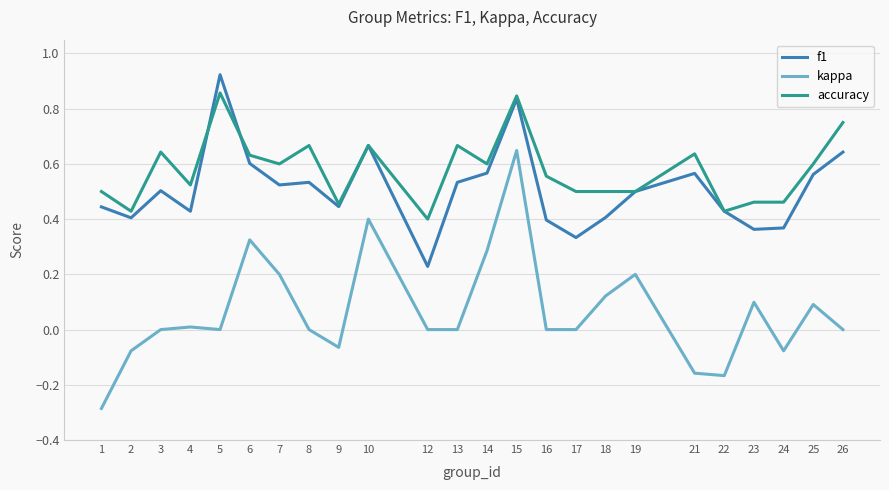

Does the chart display data point markers on the line(s)?

No